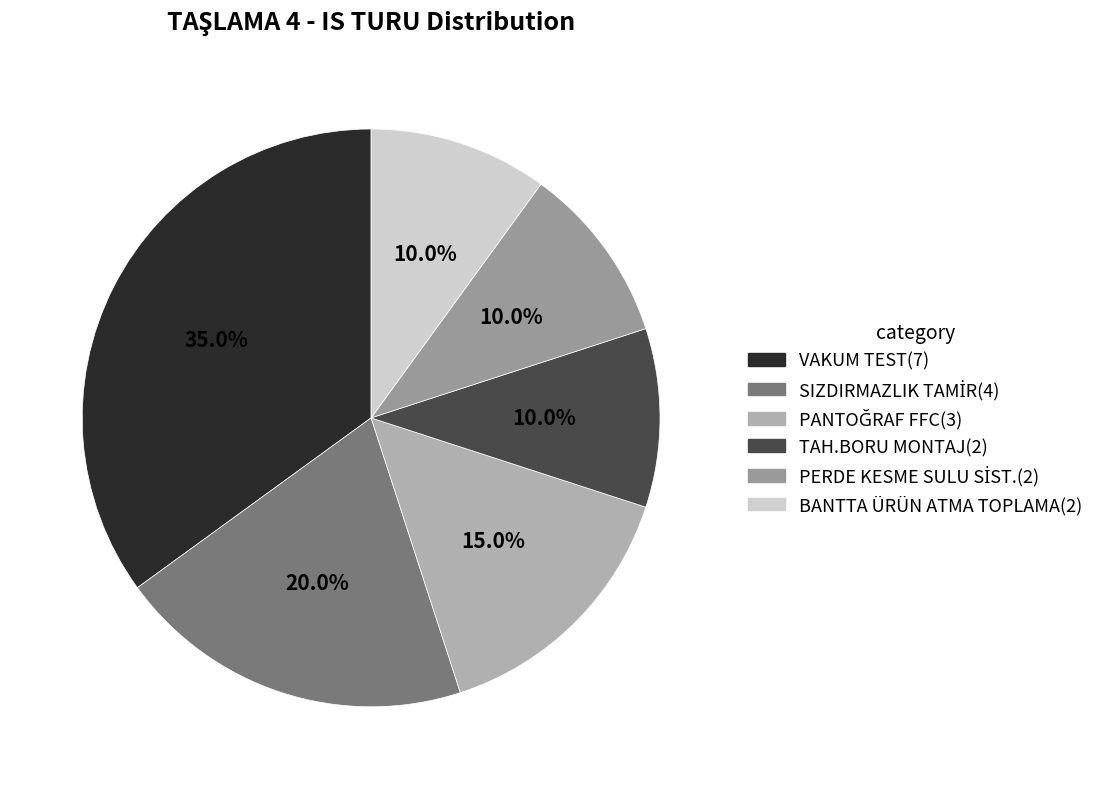

Rank the categories by value from lowest to highest.

TAH.BORU MONTAJ, PERDE KESME SULU SİST., BANTTA ÜRÜN ATMA TOPLAMA, PANTOĞRAF FFC, SIZDIRMAZLIK TAMİR, VAKUM TEST